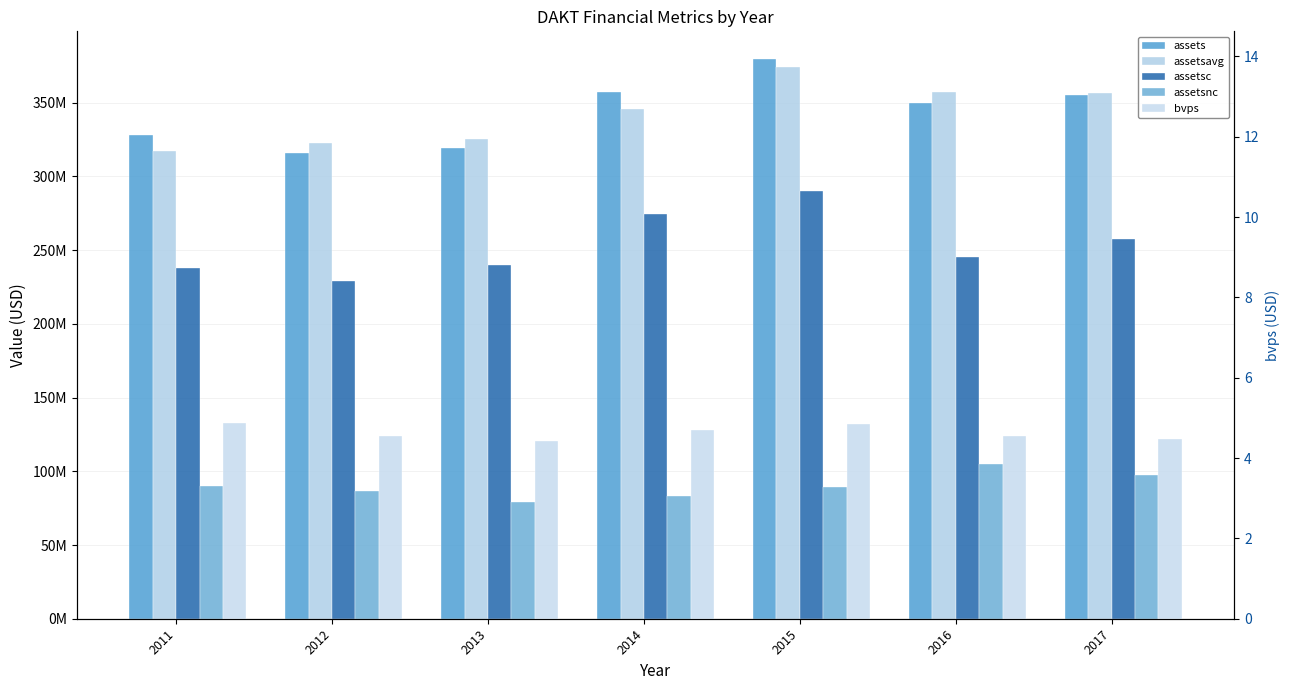

Reading left to right, transcribe all the data shown in this chart.

assets: 2011=327847000.0	2012=315967000.0	2013=319418000.0	2014=357451000.0	2015=379479000.0	2016=349948000.0	2017=355433000.0
assetsavg: 2011=317010500.0	2012=322459250.0	2013=325378750.0	2014=345985750.0	2015=374453000.0	2016=357424750.0	2017=356939250.0
assetsc: 2011=237822000.0	2012=229006000.0	2013=240148000.0	2014=274240000.0	2015=290070000.0	2016=245231000.0	2017=257725000.0
assetsnc: 2011=90025000.0	2012=86961000.0	2013=79270000.0	2014=83211000.0	2015=89409000.0	2016=104717000.0	2017=97708000.0
bvps: 2011=4.9	2012=4.5	2013=4.4	2014=4.7	2015=4.8	2016=4.6	2017=4.5